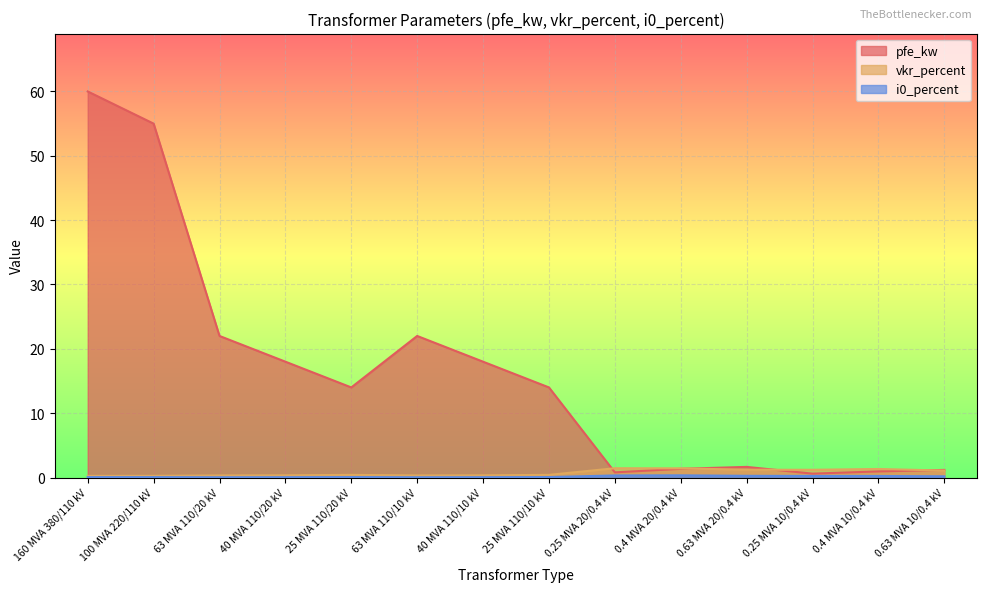

Which series ends up on top after the final intersection of vkr_percent and pfe_kw?

pfe_kw